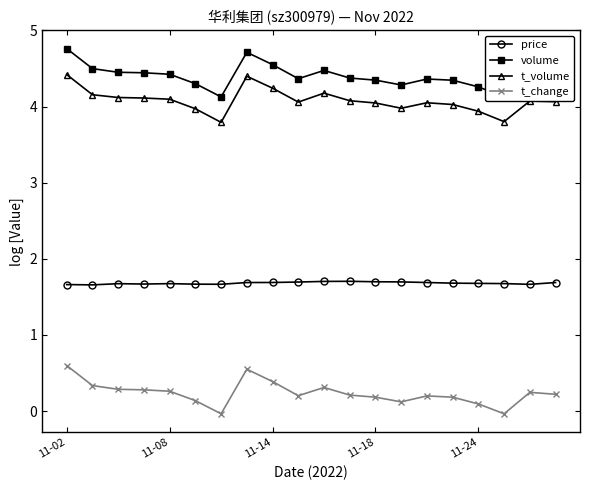

Does the chart display data point markers on the line(s)?

Yes